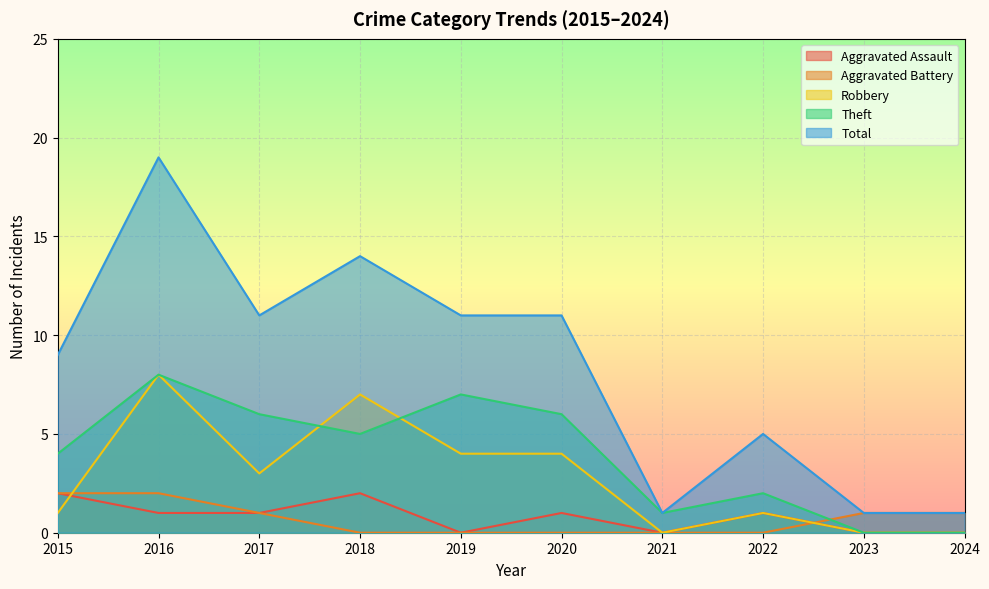

What is the average value of the Aggravated Battery series?

1